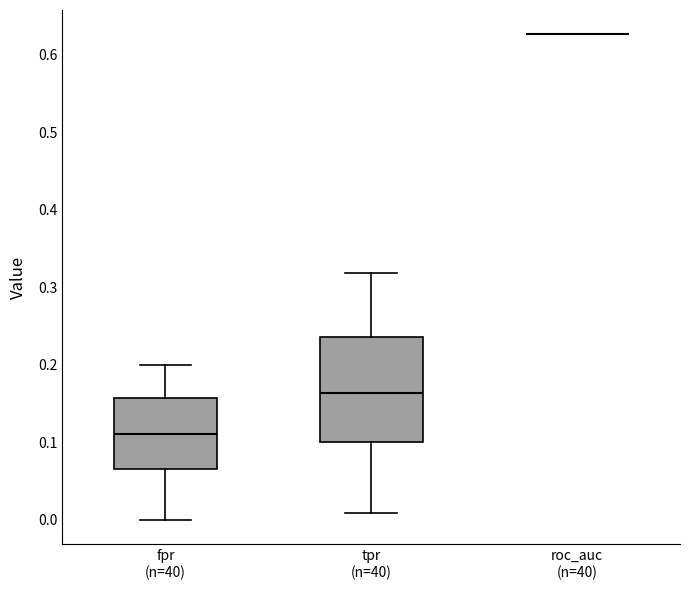

Which box is the tallest, from its lower edge to its upper edge?

tpr (n=40)